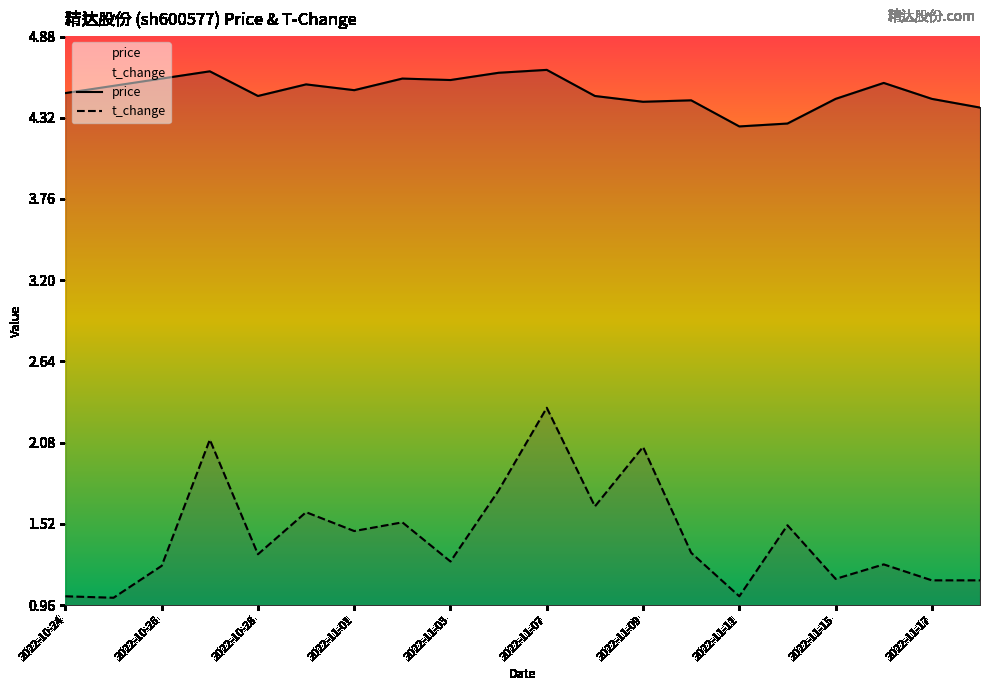

Is the value of price at 2022-10-27 greater than the value of t_change at 2022-10-24?

Yes